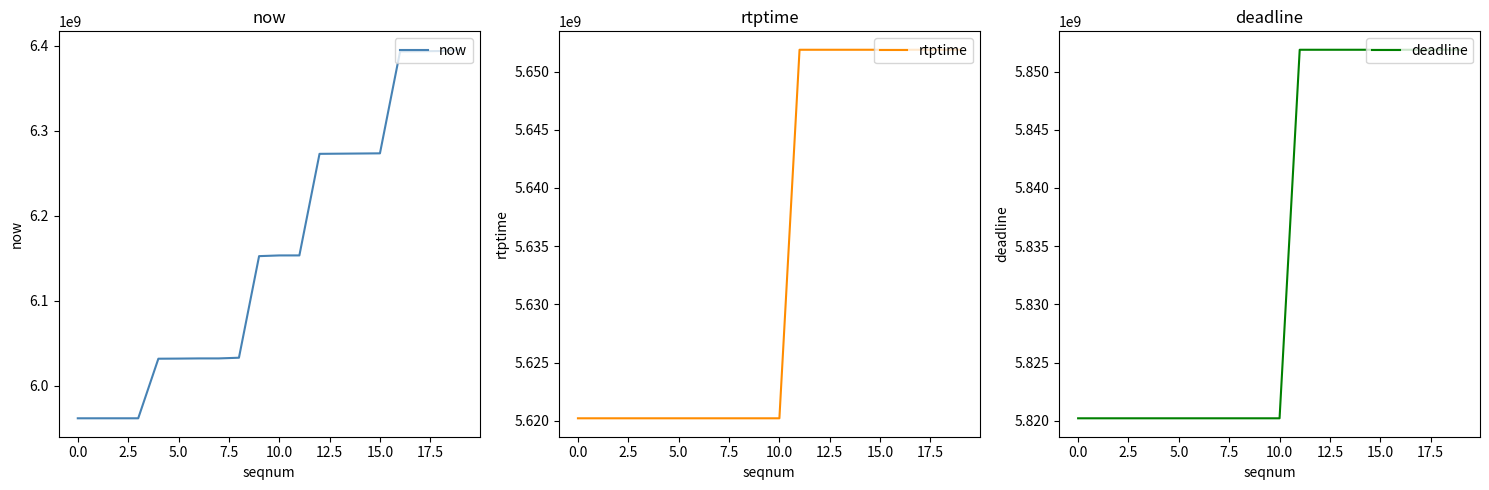

What is the maximum value for rtptime?

5651877777